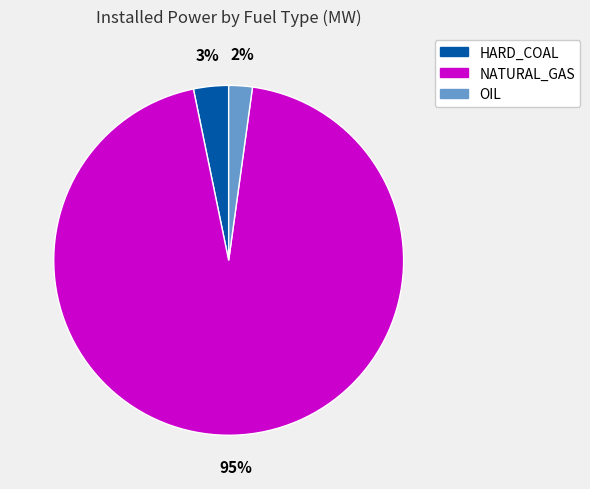

Count the number of slices in the pie.

3